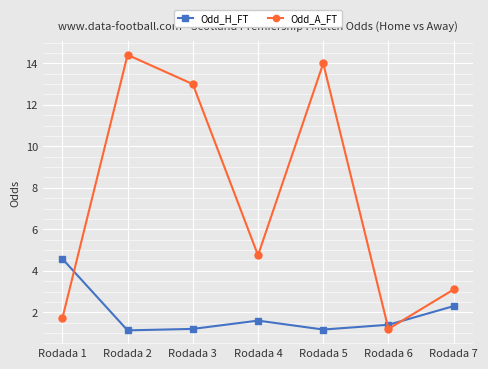

At which label does Odd_A_FT reach its minimum?

Rodada 6